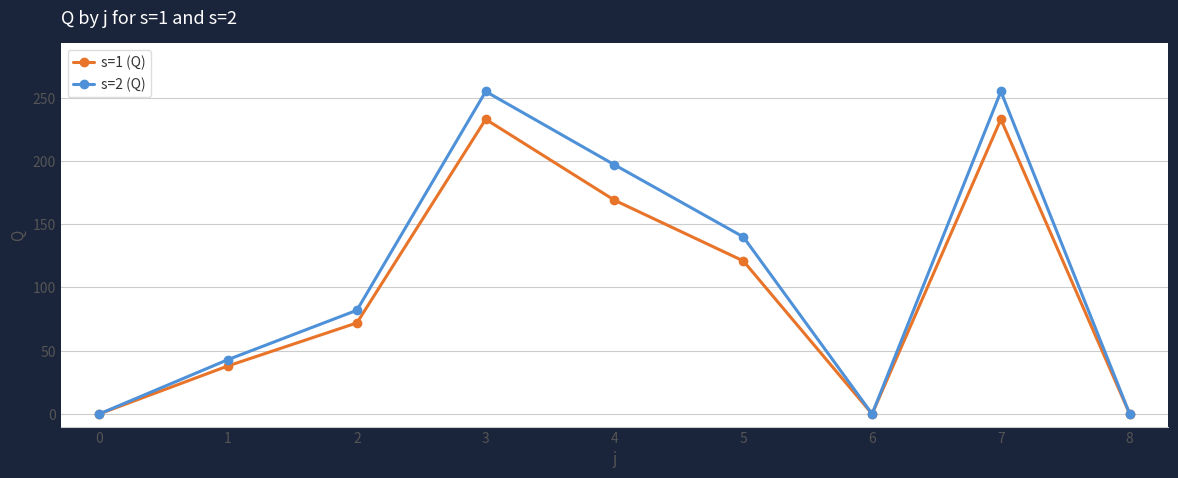

What are all the series names shown in the legend?

s=1 (Q), s=2 (Q)